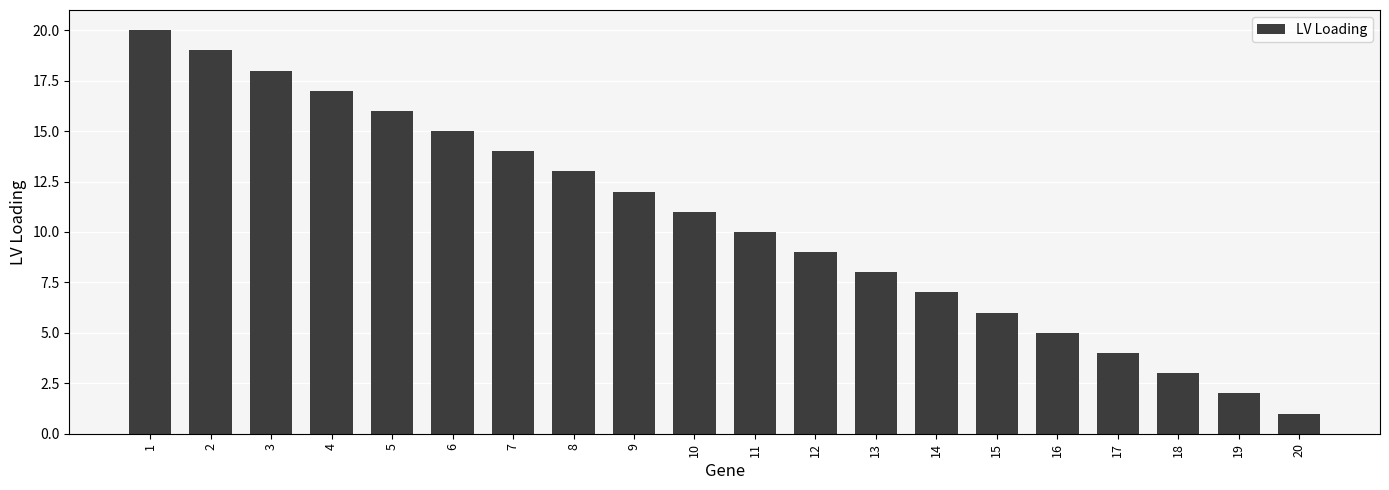

The value at 19 is 2. True or false?

True